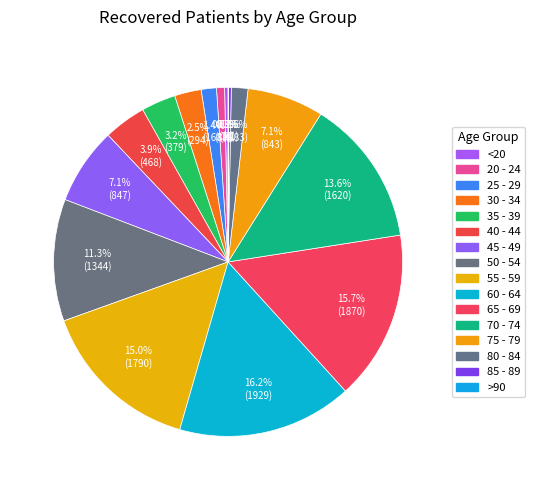

Do 65 - 69 and 45 - 49 together represent more than half of the pie?

No